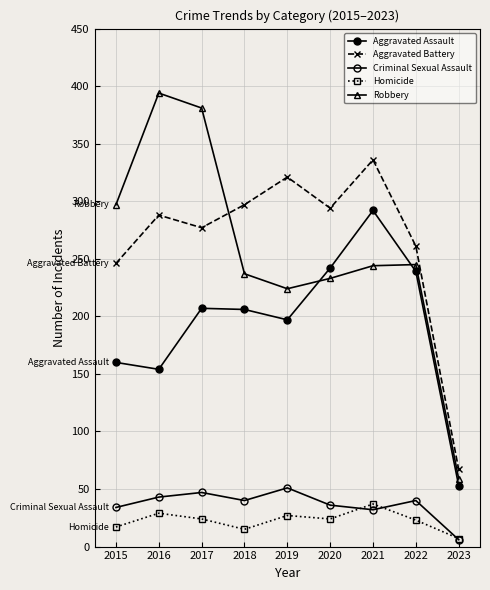

The value of Criminal Sexual Assault at 2018 is 60. True or false?

False